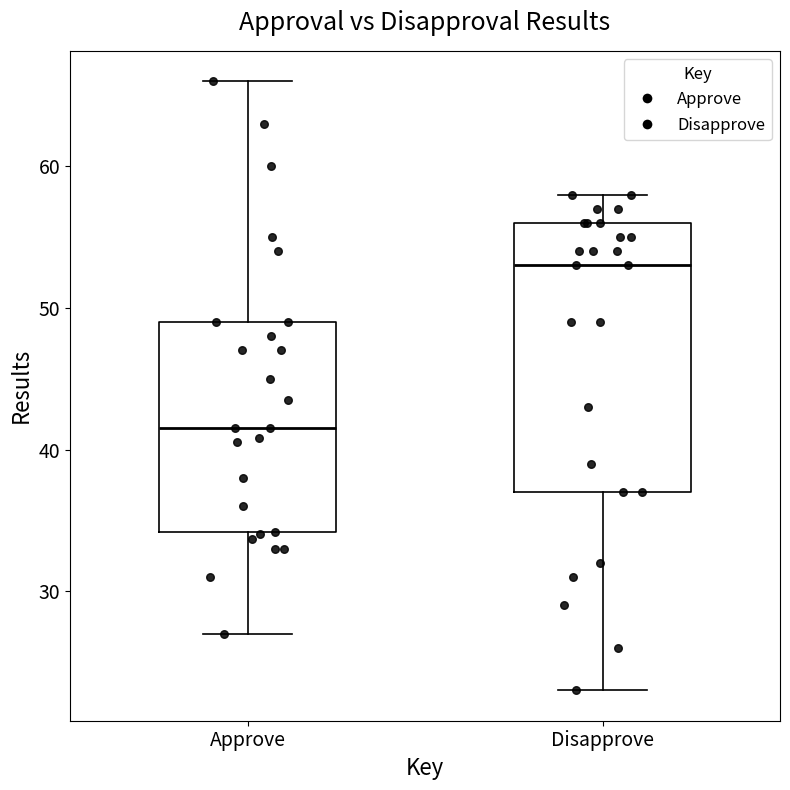

Which box has the lowest median line?

Approve